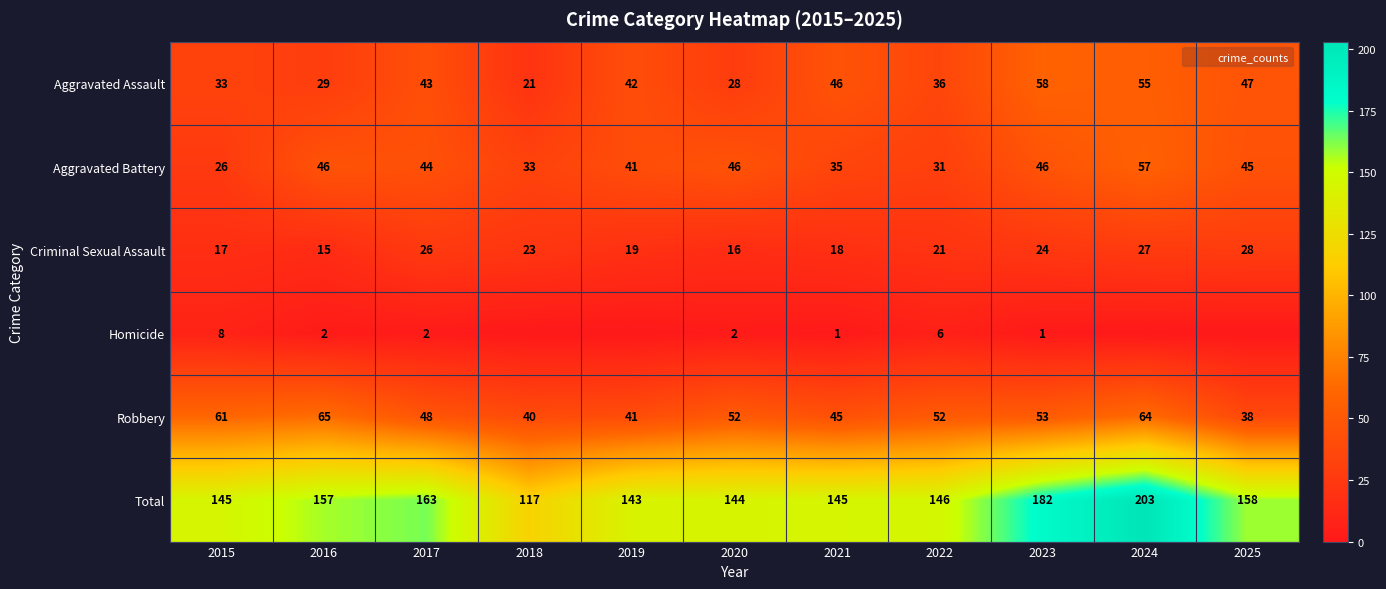

The Aggravated Assault series shows 28 at 2020. True or false?

True